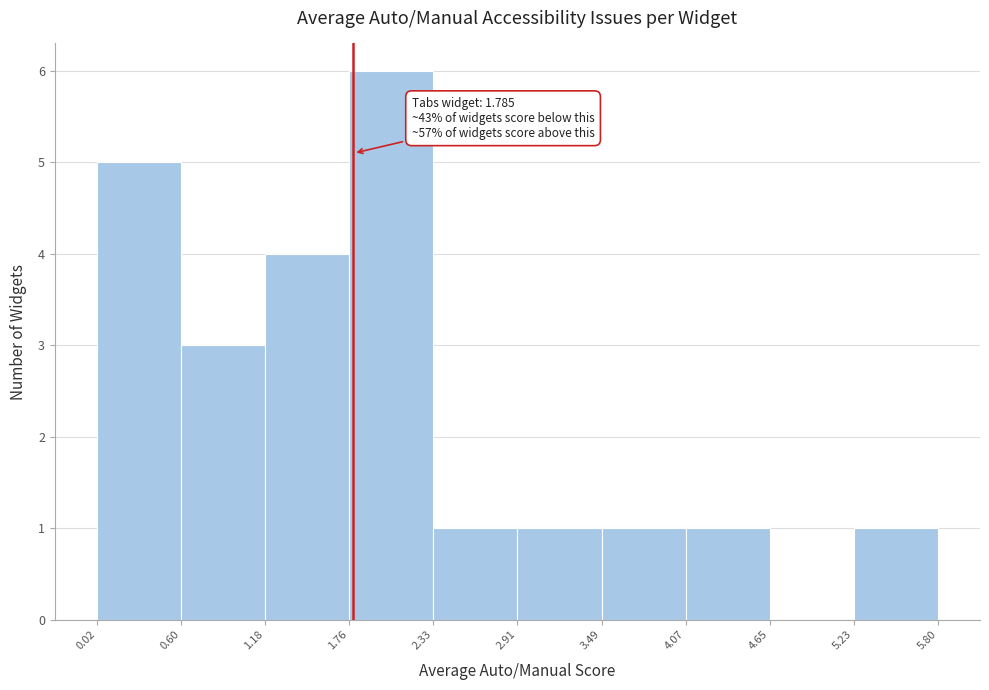

Which range on the x-axis has the tallest bar?

1.76 to 2.33